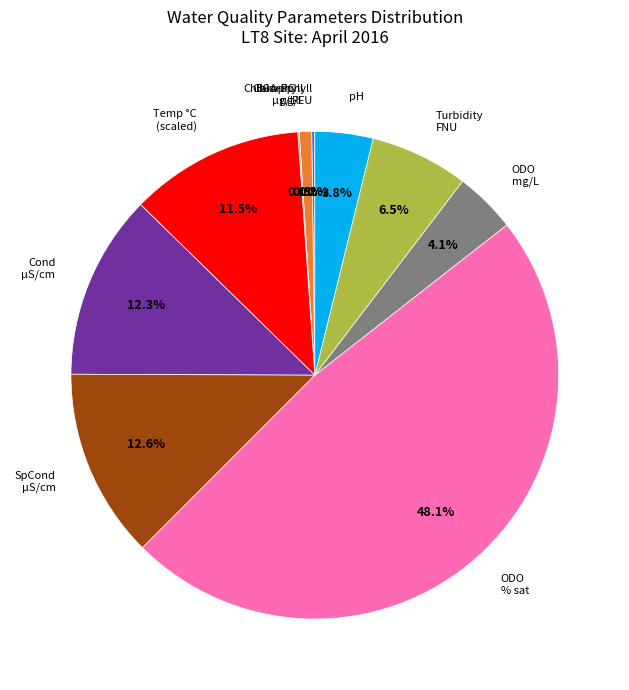

Is there any slice that represents more than half of the pie?

No